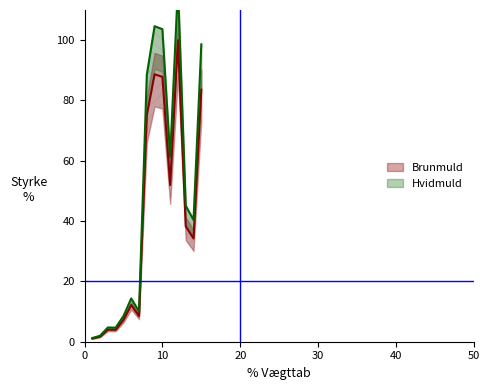

Rank the categories by value from highest to lowest.

12, 9, 10, 15, 8, 11, 13, 14, 6, 7, 5, 3, 4, 2, 1